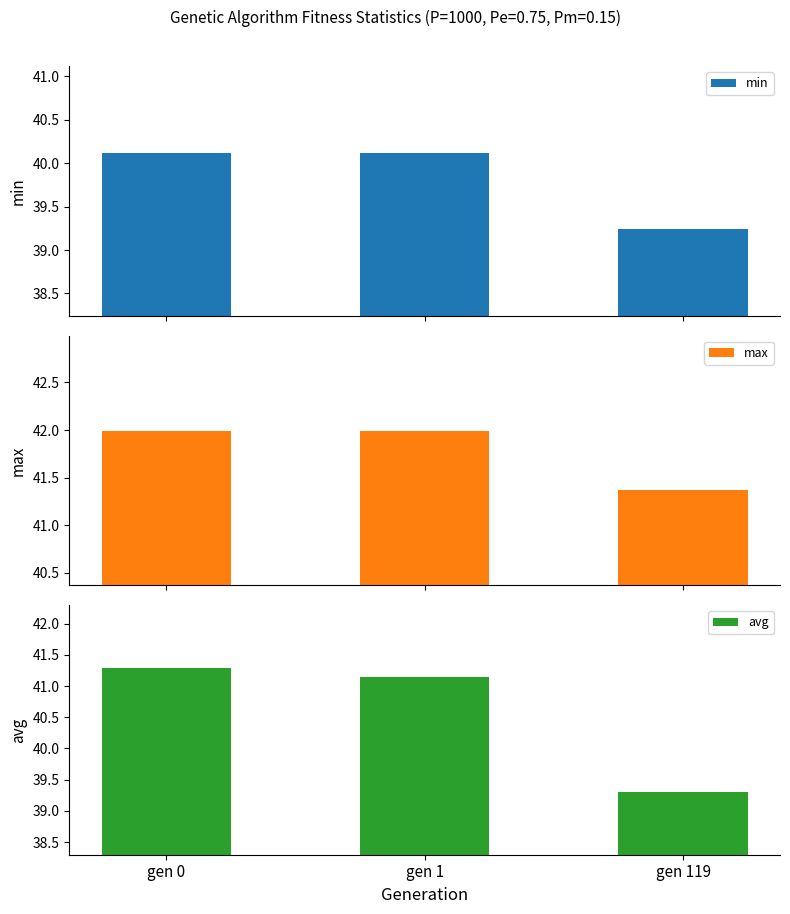

At which label does avg first exceed 41?

gen 0